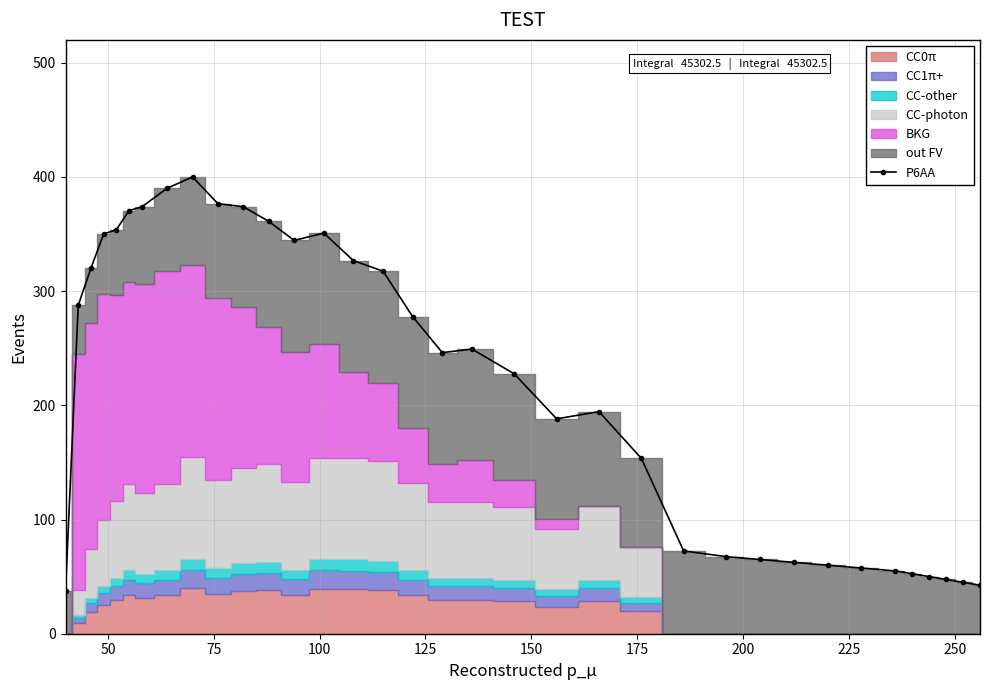

What is the maximum value for P6AA?

400.0